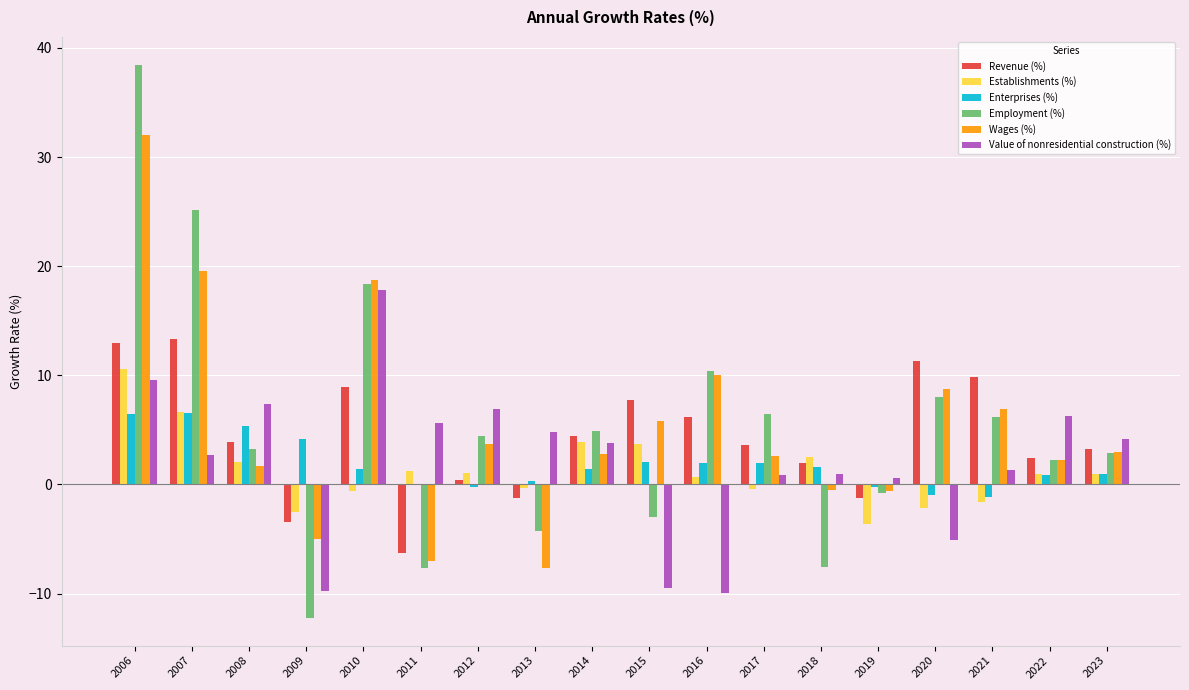

What is the maximum value for Establishments (%)?

10.5